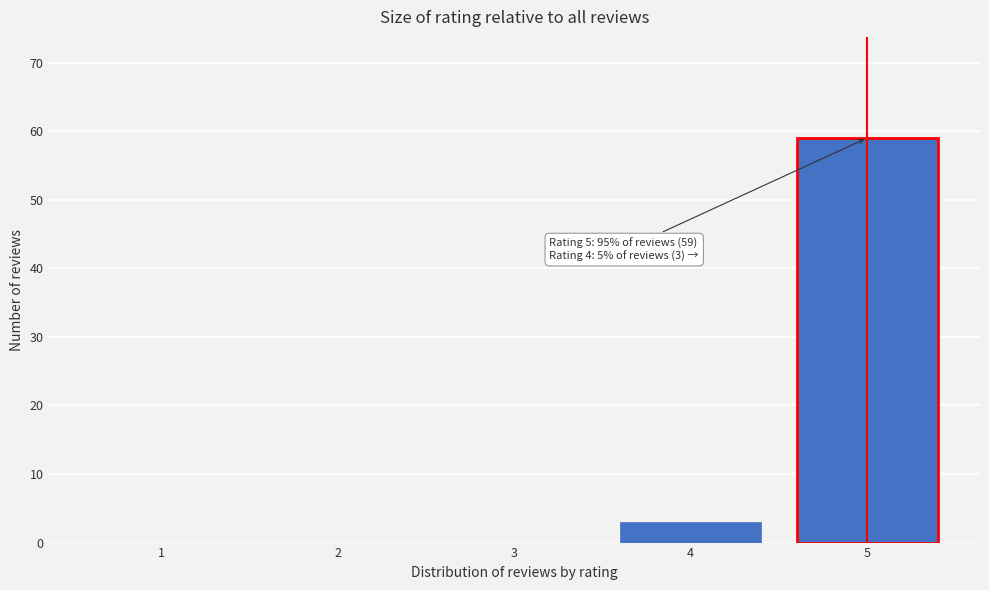

Reading left to right, transcribe all the data shown in this chart.

1=0	2=0	3=0	4=3	5=59